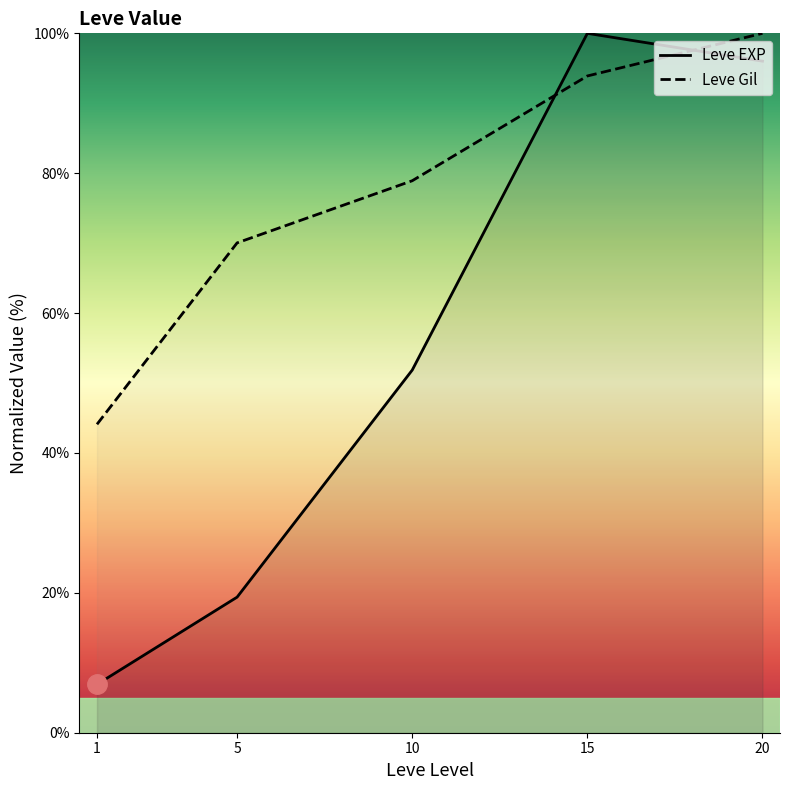

True or false: Leve Gil has a value of 54.8 at 15.

False